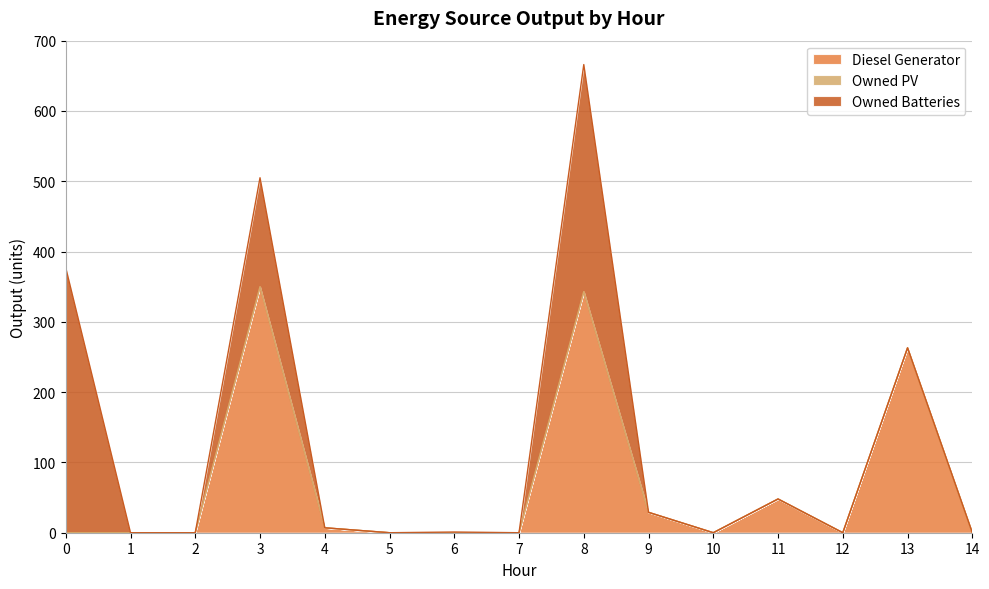

At how many categories does at least one series exceed 216?

4